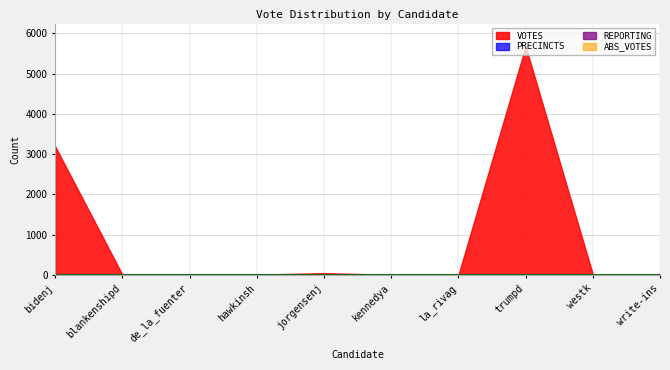

What is the greatest value displayed?

5674